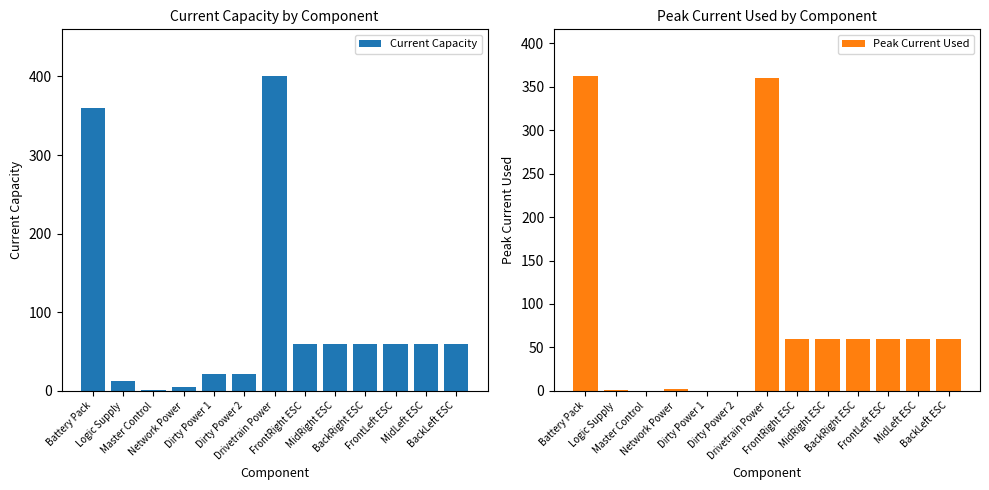

Is it true that Current Capacity equals 28.1 at BackRight ESC?

False